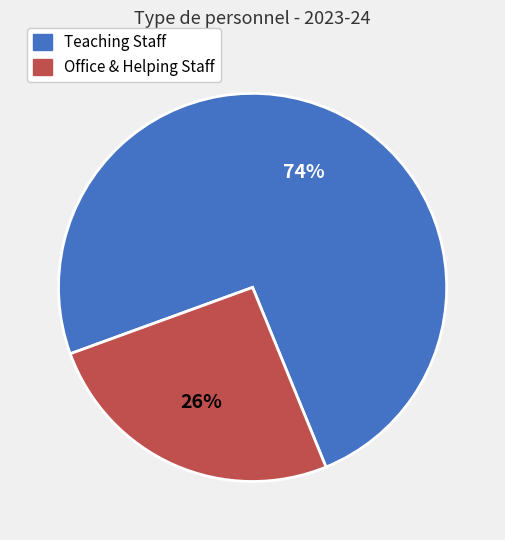

Is there a majority slice in this chart?

Yes